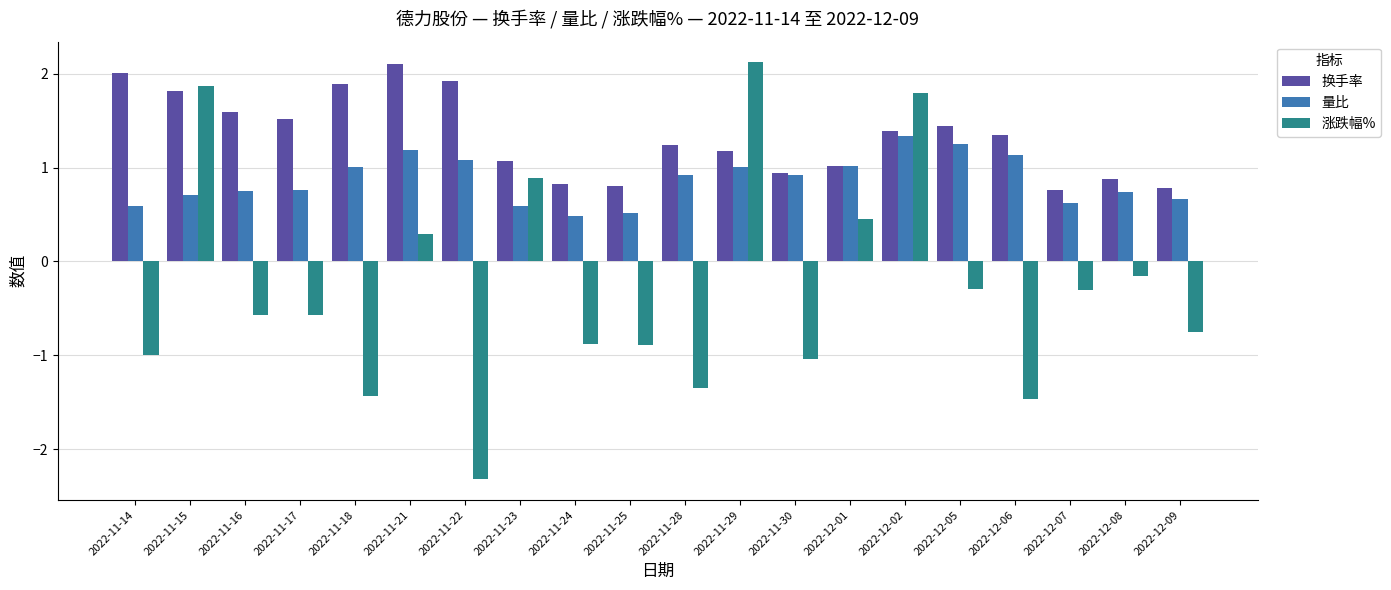

Where is 换手率 nearest to the value 1?

2022-12-01